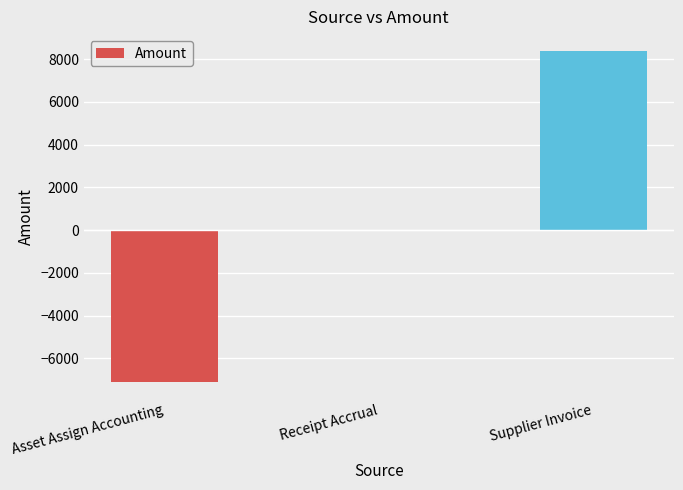

Reading left to right, transcribe all the data shown in this chart.

-7106.8	0.0	8395.0